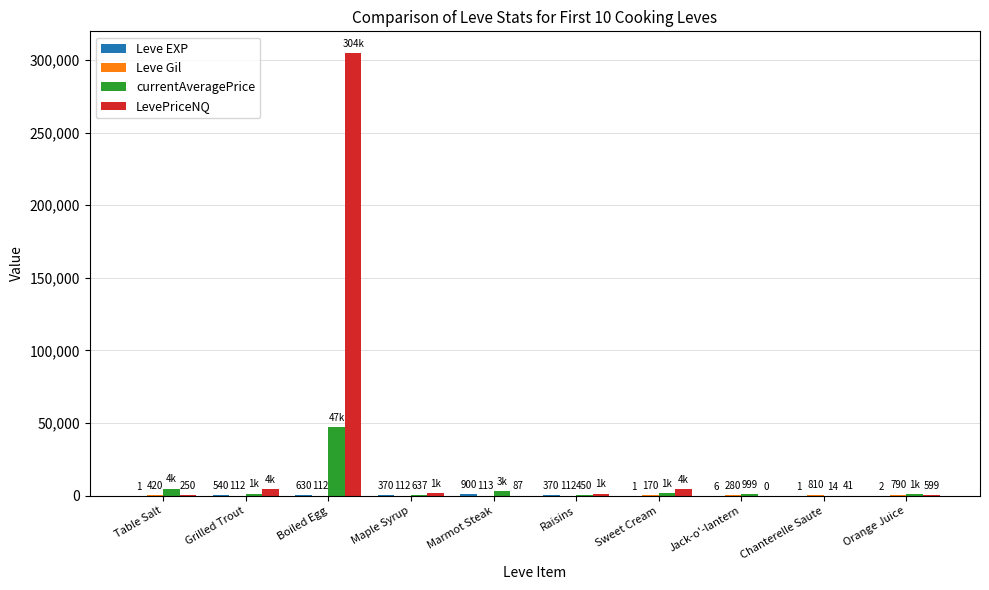

Which series has the largest range (max minus min)?

LevePriceNQ